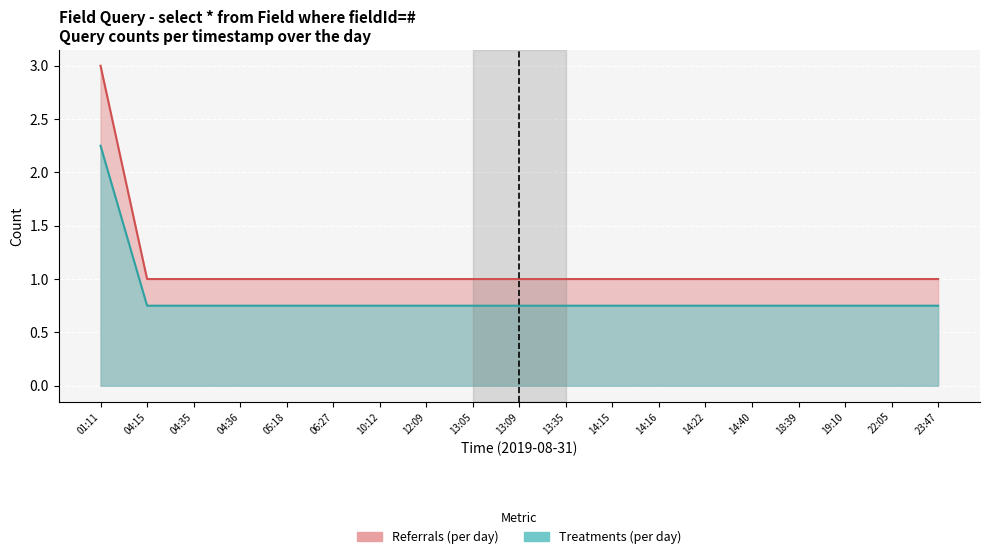

At which category does the chart reach its minimum across all series?

04:15